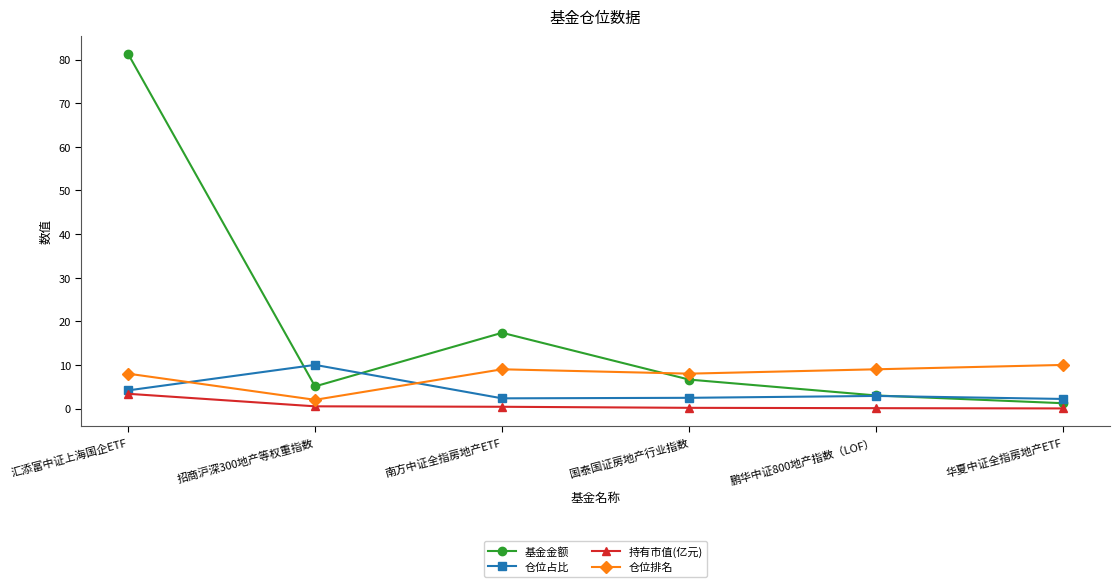

List the series in order of their overall mean, highest first.

基金金额, 仓位排名, 仓位占比, 持有市值(亿元)